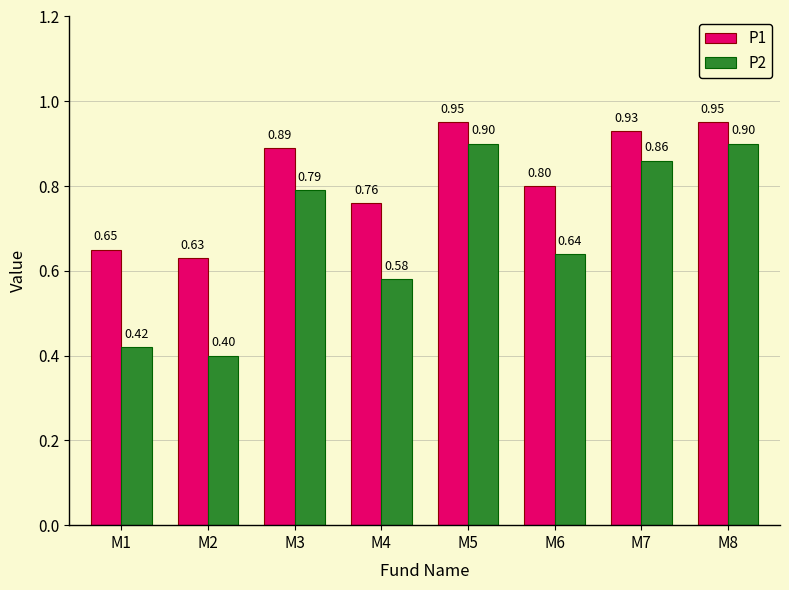

Between M3 and M8, which series saw the biggest shift?

P2